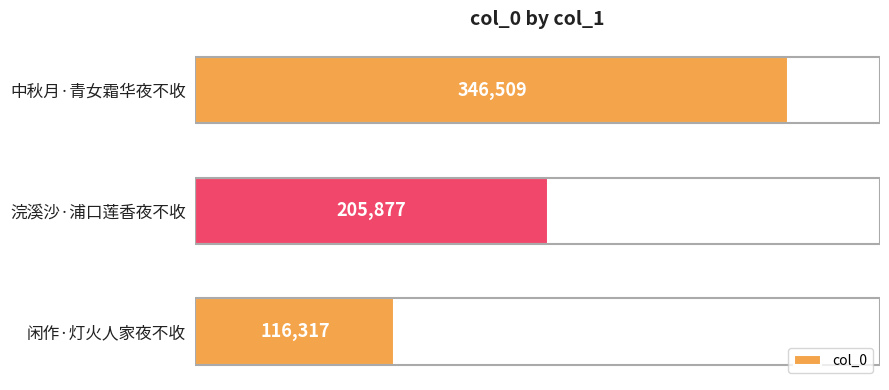

What is the minimum value shown in the chart?

116317